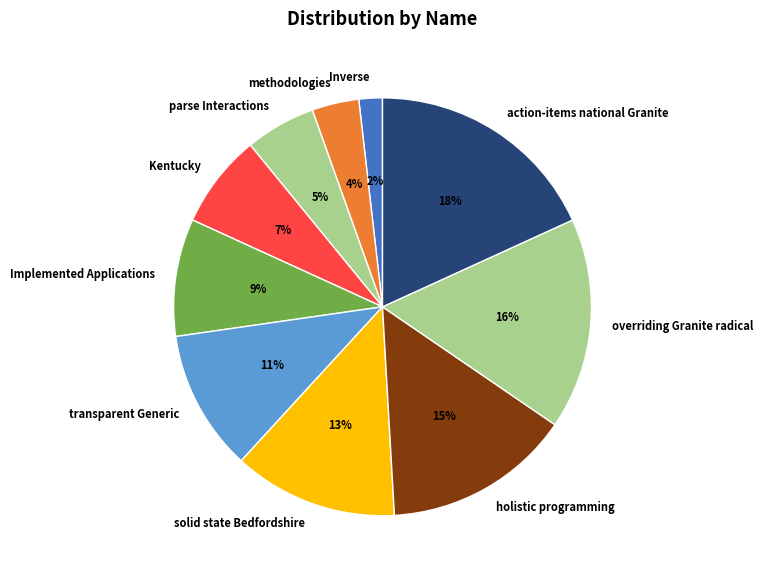

Does action-items national Granite represent more than half of the total?

No